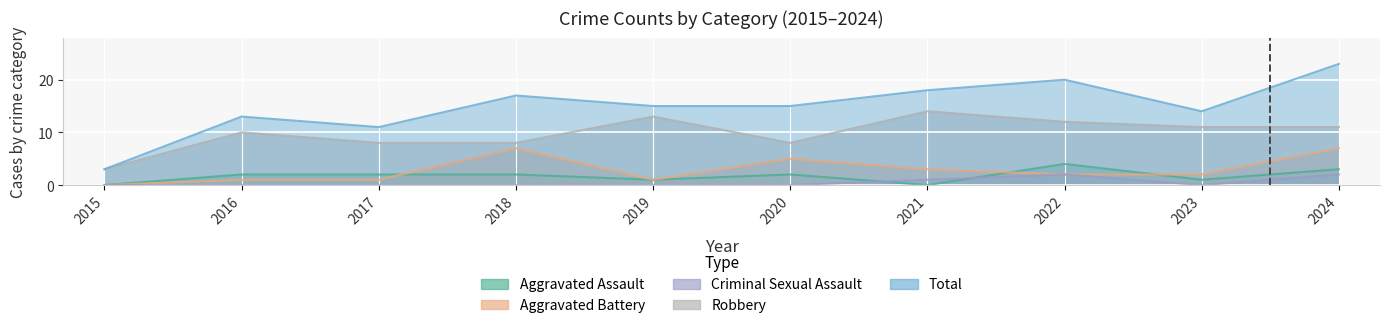

List the labels in order of Robbery value, smallest first.

2015, 2017, 2018, 2020, 2016, 2023, 2024, 2022, 2019, 2021